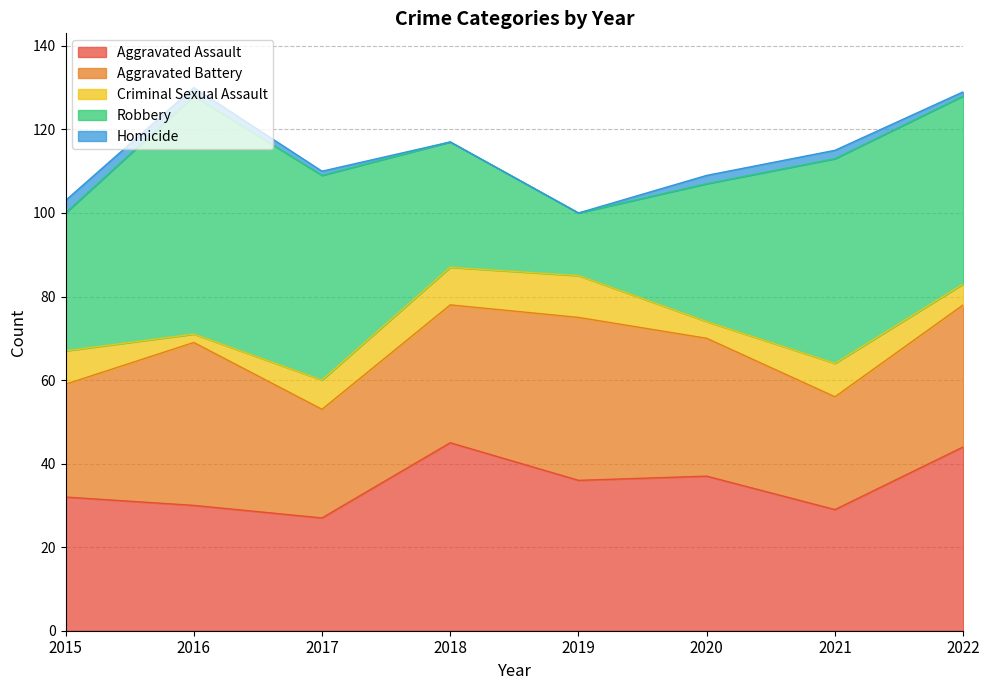

What is the difference between the maximum and second lowest values in the Aggravated Battery series?

12